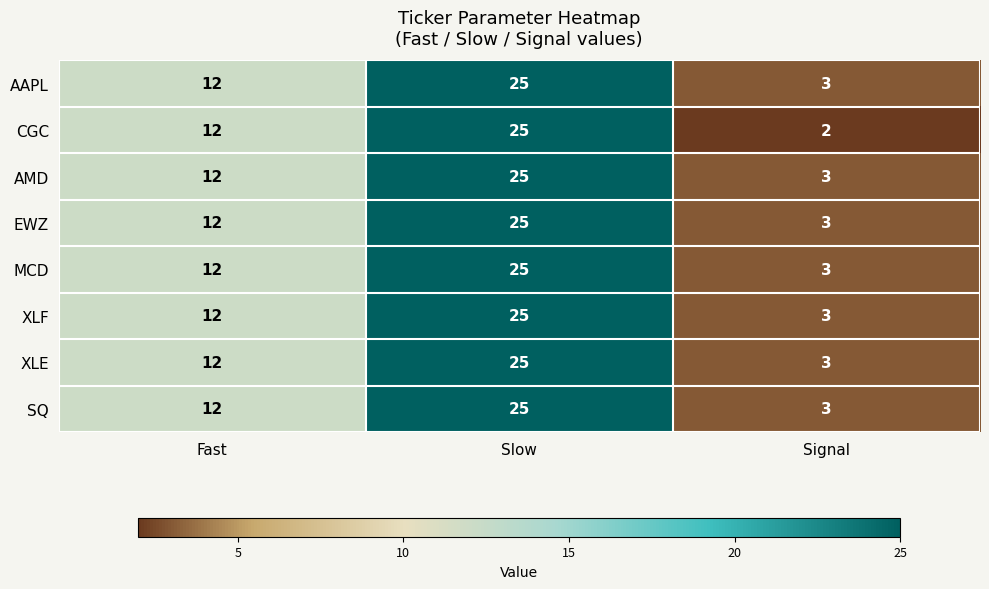

The value of AAPL at Signal is 3. True or false?

True